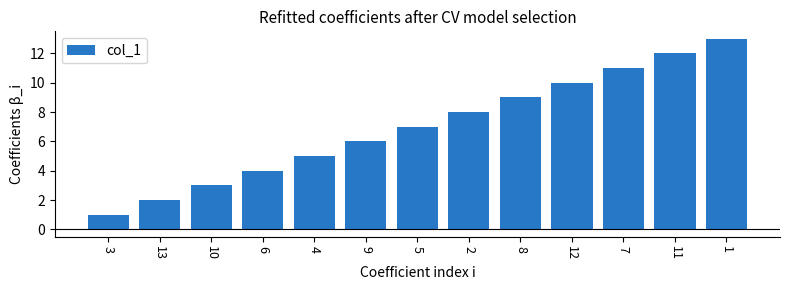

List the labels in order of value, smallest first.

3, 13, 10, 6, 4, 9, 5, 2, 8, 12, 7, 11, 1